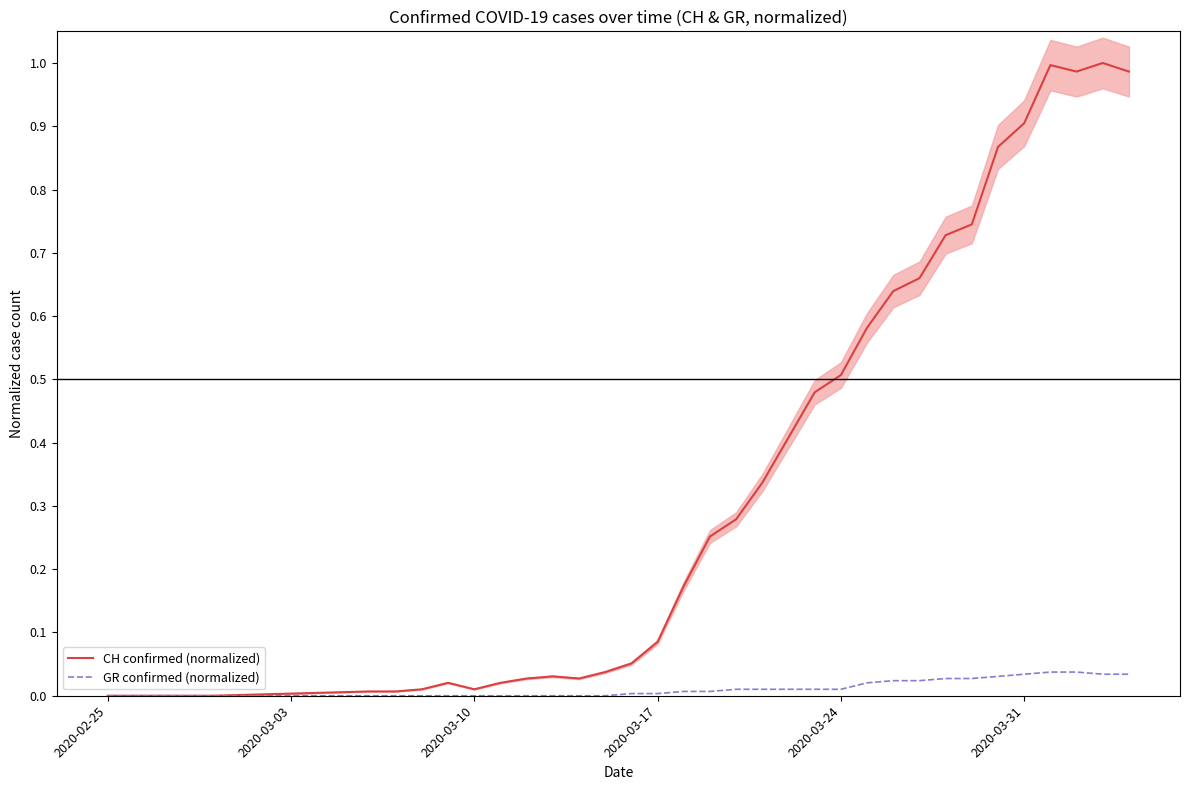

True or false: GR confirmed (normalized) and CH confirmed (normalized) cross at least once.

False